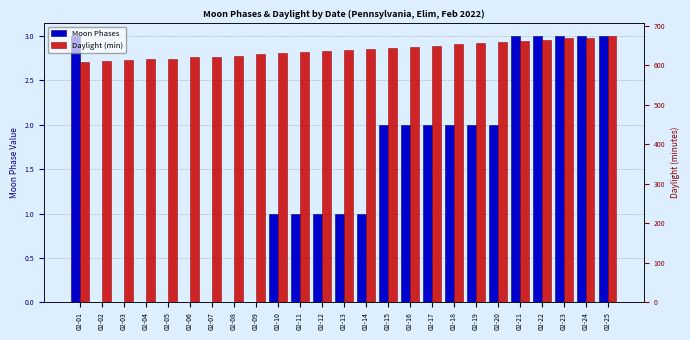

How many Moon Phases values are between 0 and 2?

19